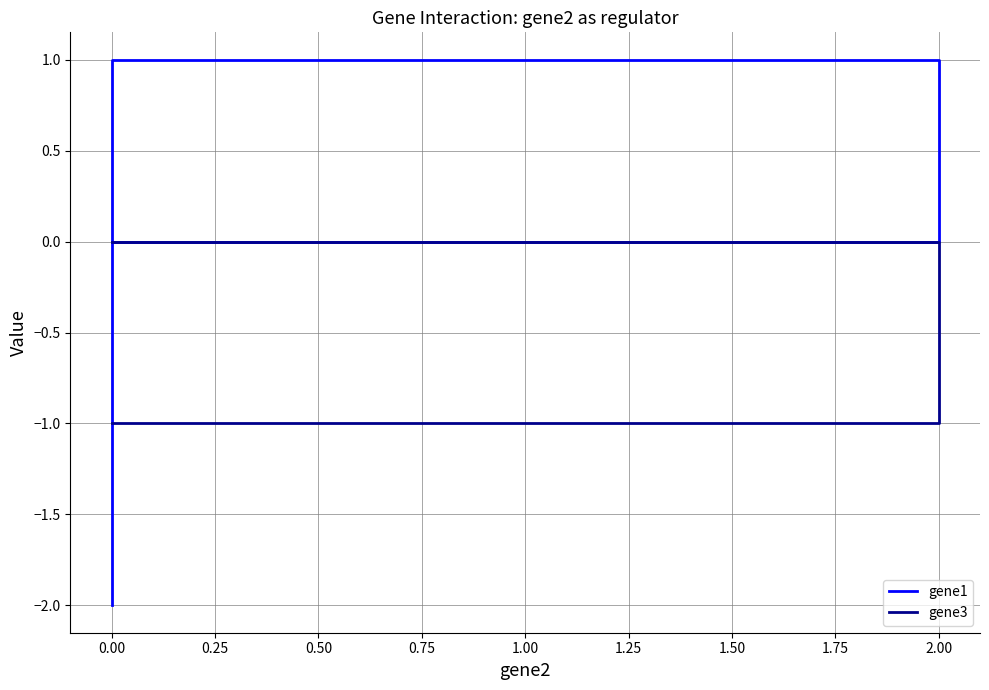

Rank the series by their average value, from highest to lowest.

gene1, gene3